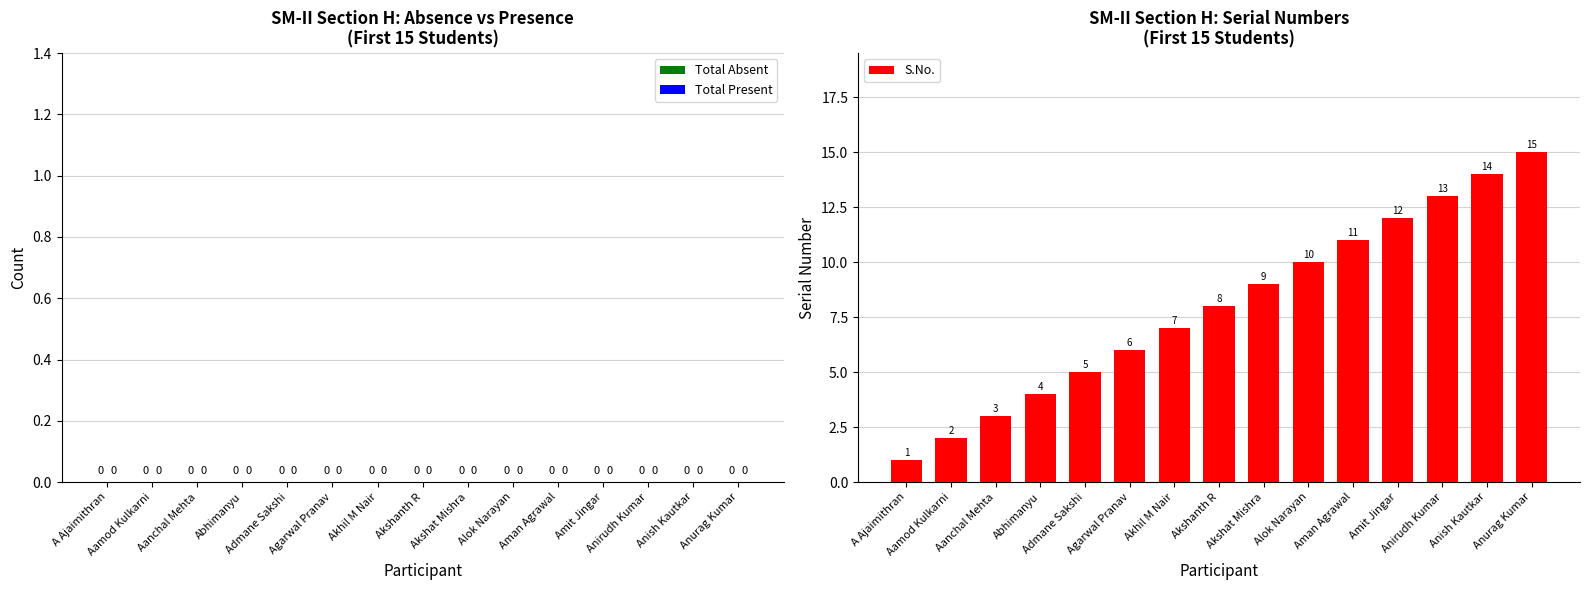

What is the greatest value displayed?

15